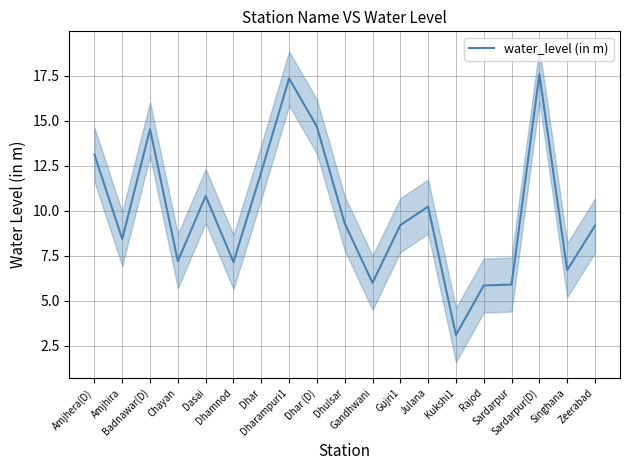

How many data points does each series have?

19